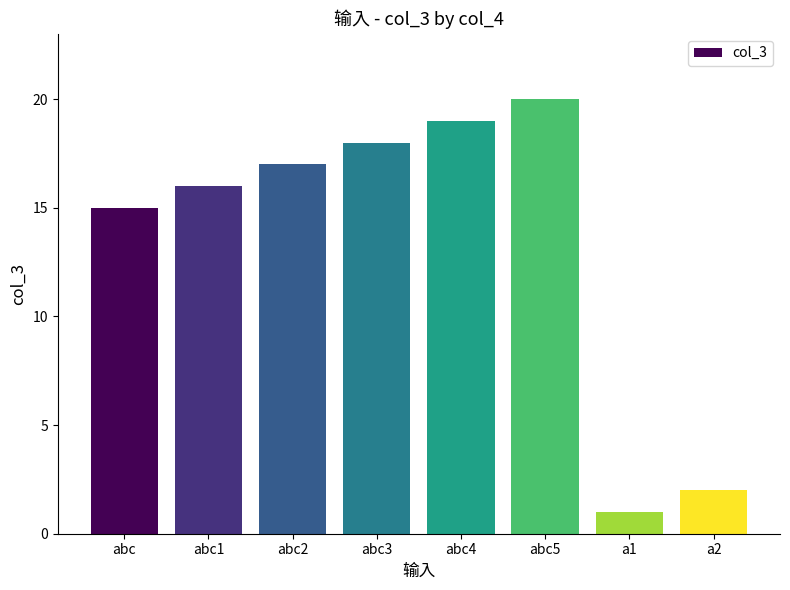

Reading left to right, what are all the values shown in this chart?

15	16	17	18	19	20	1	2